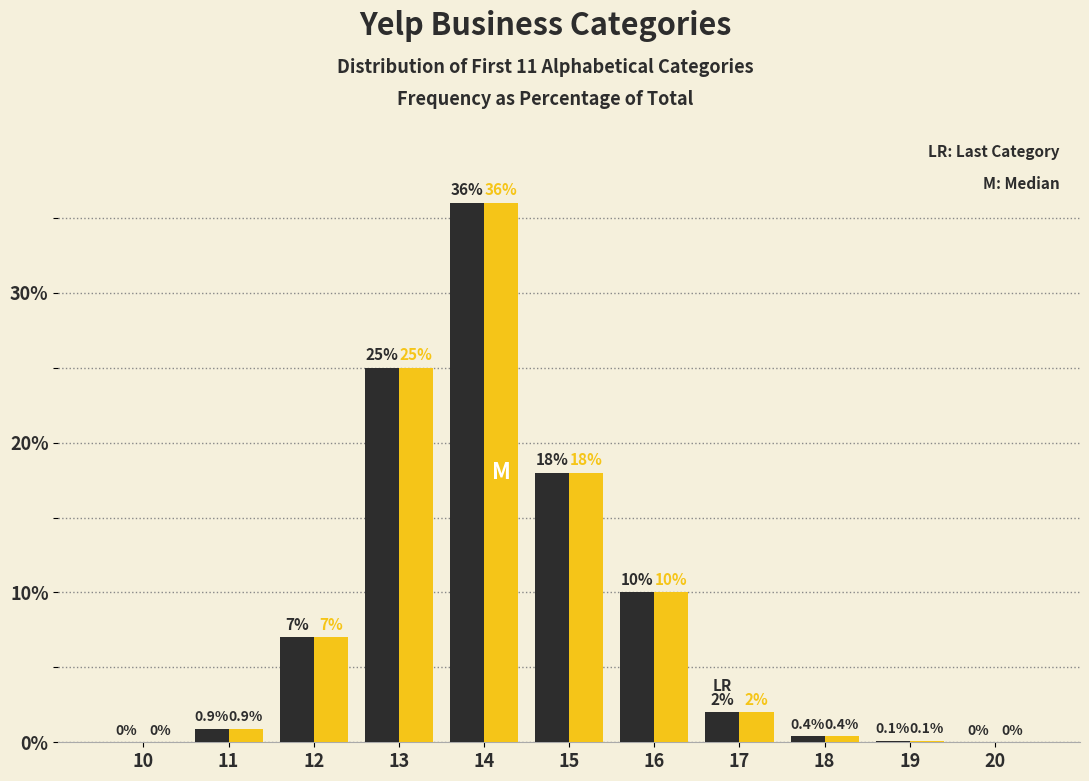

At which category is the sum across all series the highest?

14